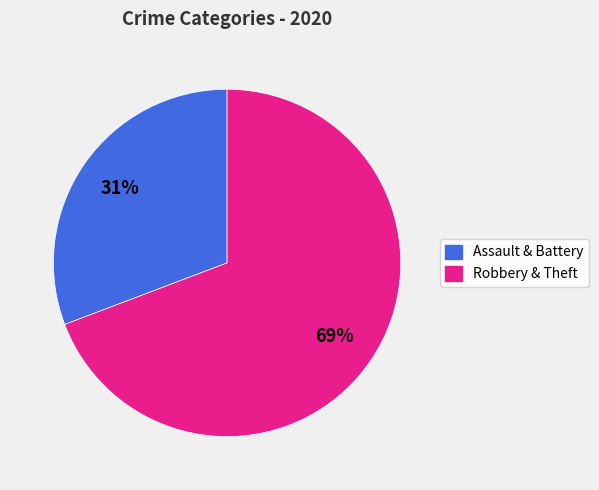

To the nearest percent, what is the average slice percentage?

50%